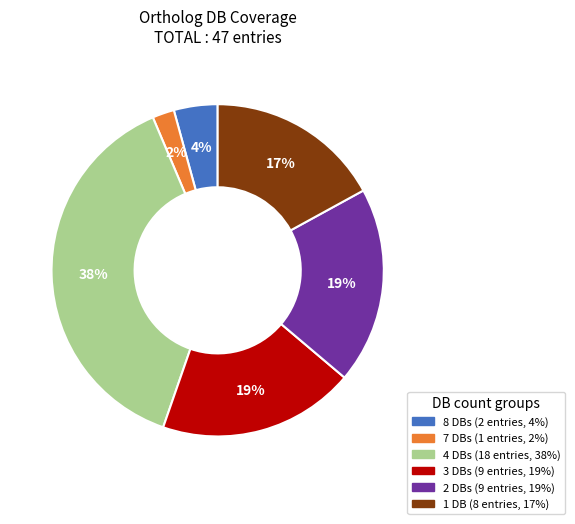

Is there any slice that represents more than half of the pie?

No